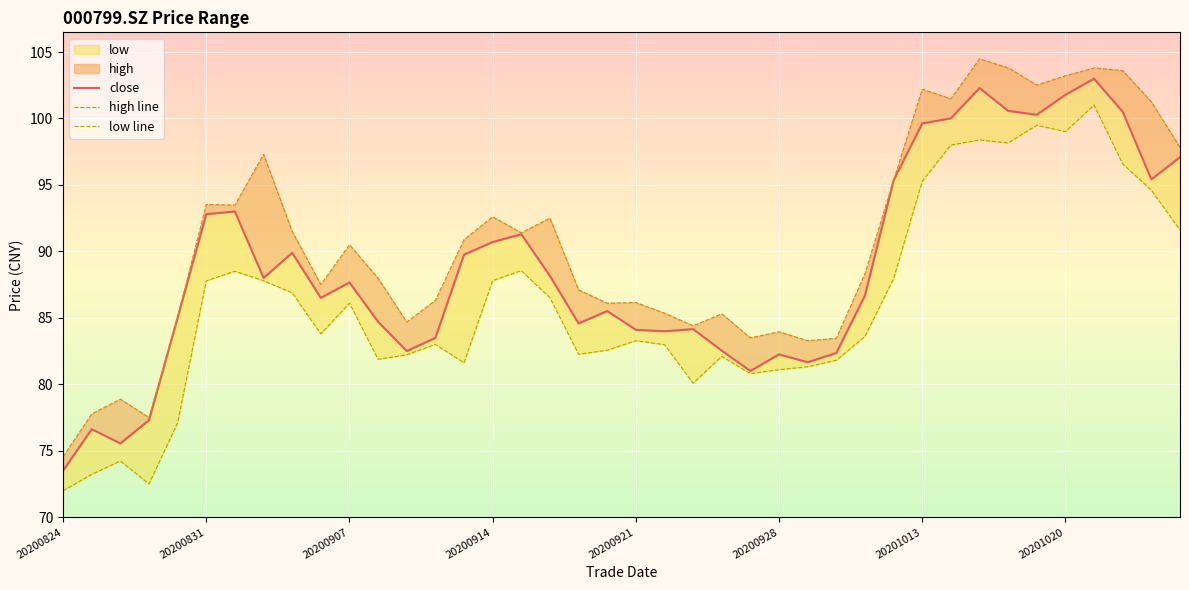

Rank the series by their maximum value, from highest to lowest.

high line, close, low line